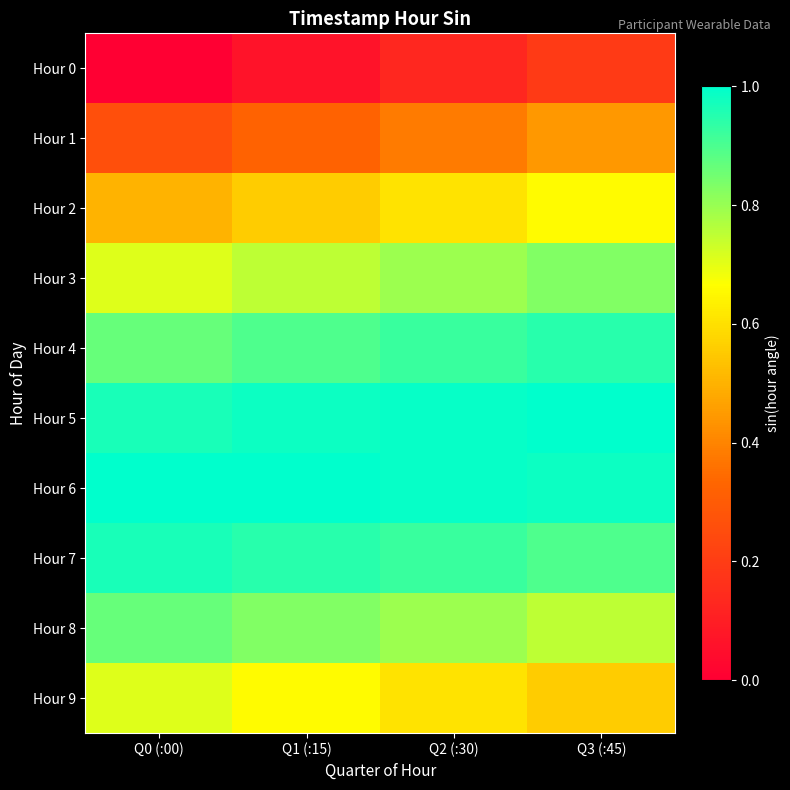

Reading left to right, list all the values displayed in this chart.

Hour 0: Q0 (:00)=-0.0	Q1 (:15)=0.1	Q2 (:30)=0.1	Q3 (:45)=0.2
Hour 1: Q0 (:00)=0.3	Q1 (:15)=0.3	Q2 (:30)=0.4	Q3 (:45)=0.4
Hour 2: Q0 (:00)=0.5	Q1 (:15)=0.6	Q2 (:30)=0.6	Q3 (:45)=0.7
Hour 3: Q0 (:00)=0.7	Q1 (:15)=0.8	Q2 (:30)=0.8	Q3 (:45)=0.8
Hour 4: Q0 (:00)=0.9	Q1 (:15)=0.9	Q2 (:30)=0.9	Q3 (:45)=0.9
Hour 5: Q0 (:00)=1.0	Q1 (:15)=1.0	Q2 (:30)=1.0	Q3 (:45)=1.0
Hour 6: Q0 (:00)=1.0	Q1 (:15)=1.0	Q2 (:30)=1.0	Q3 (:45)=1.0
Hour 7: Q0 (:00)=1.0	Q1 (:15)=0.9	Q2 (:30)=0.9	Q3 (:45)=0.9
Hour 8: Q0 (:00)=0.9	Q1 (:15)=0.8	Q2 (:30)=0.8	Q3 (:45)=0.8
Hour 9: Q0 (:00)=0.7	Q1 (:15)=0.7	Q2 (:30)=0.6	Q3 (:45)=0.6